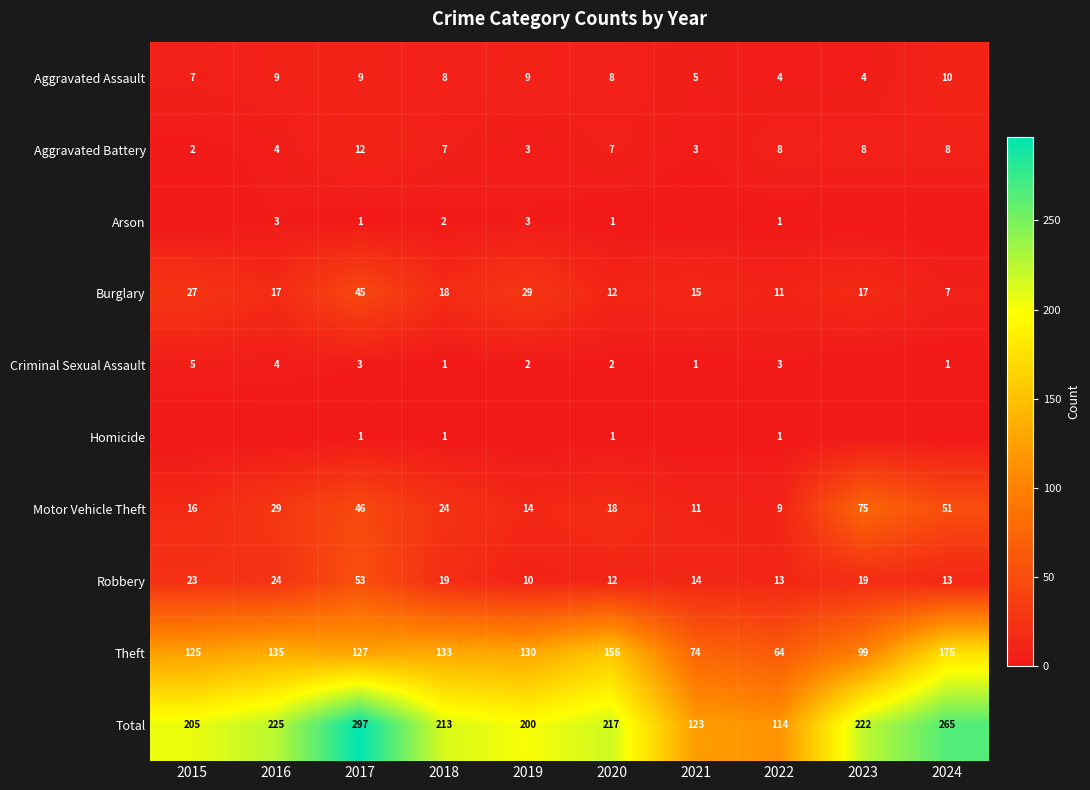

Rank the categories by Theft value from highest to lowest.

2024, 2020, 2016, 2018, 2019, 2017, 2015, 2023, 2021, 2022